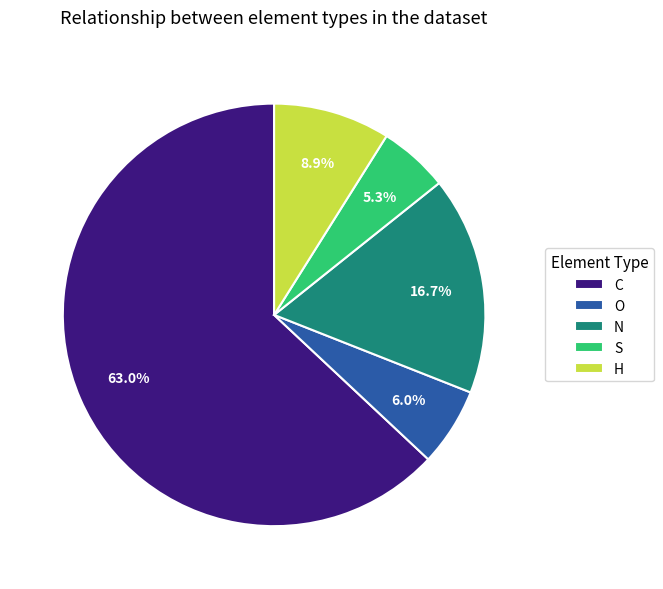

Rank the categories by value from highest to lowest.

C, N, H, O, S